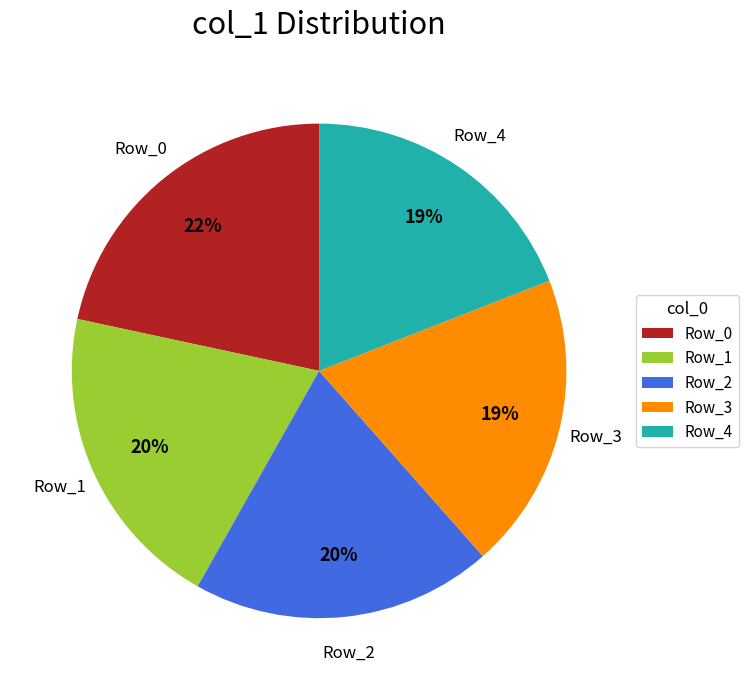

To the nearest percent, what is the difference between the largest and smallest slice percentages?

3%